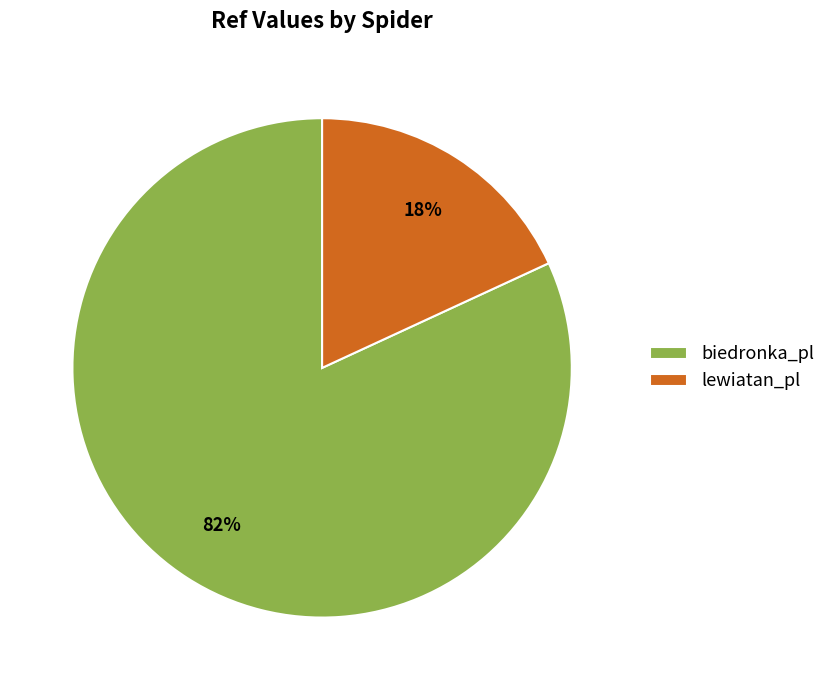

To the nearest percent, what is the difference between the biedronka_pl and lewiatan_pl slice percentages?

64%